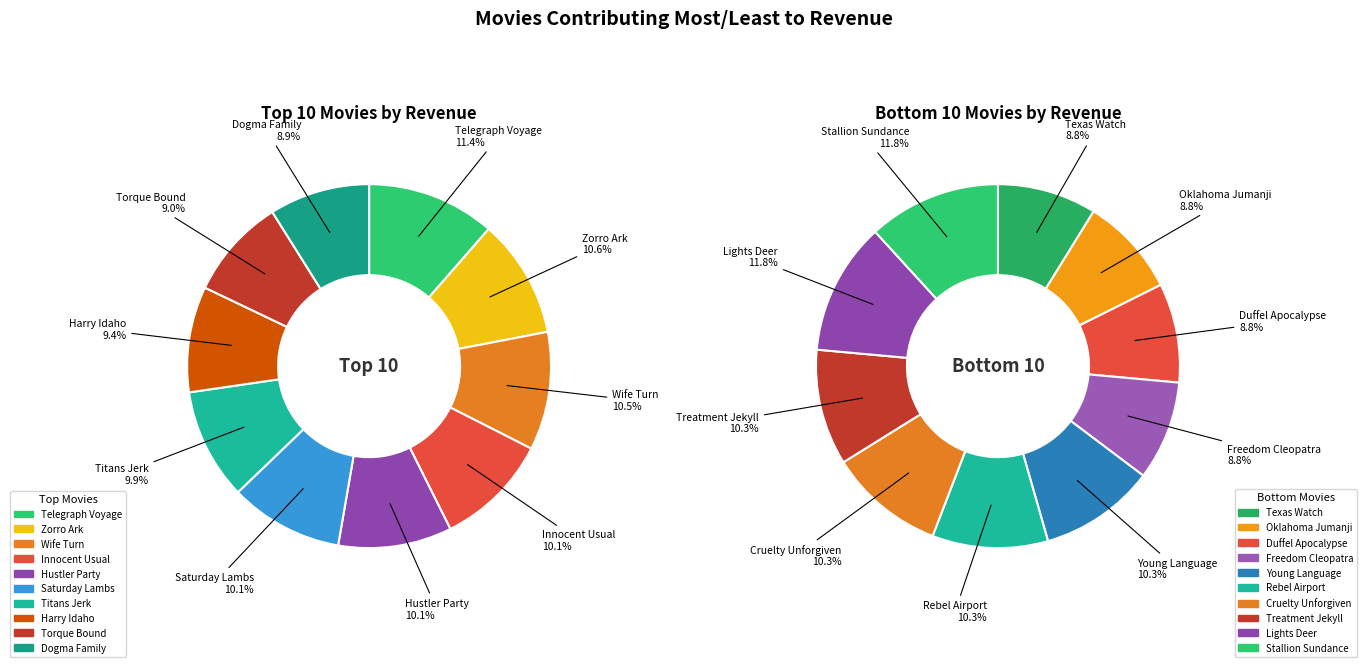

Which slice is the smallest?

Dogma Family